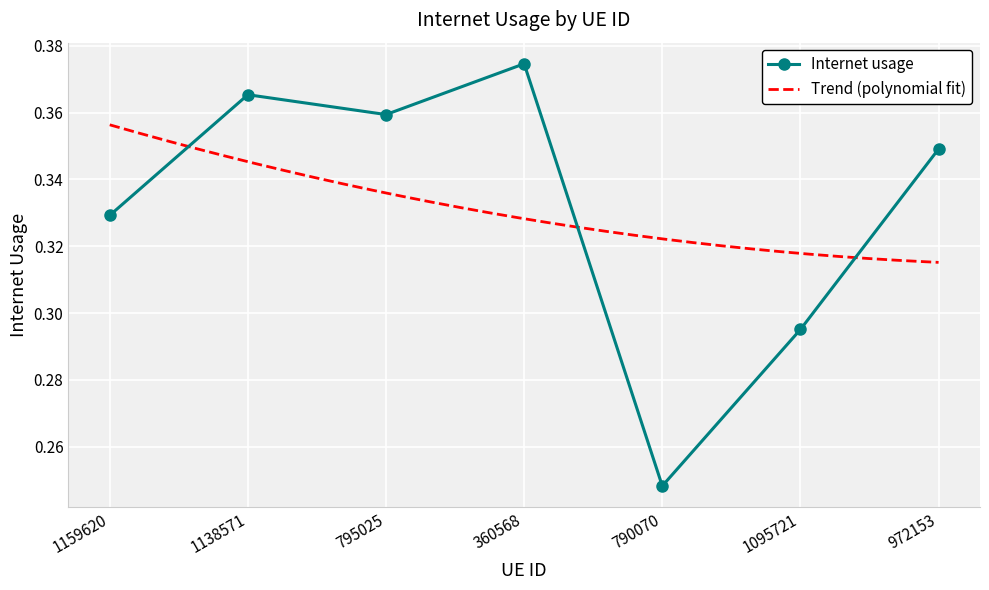

Count the values in the range 0 to 1.

7